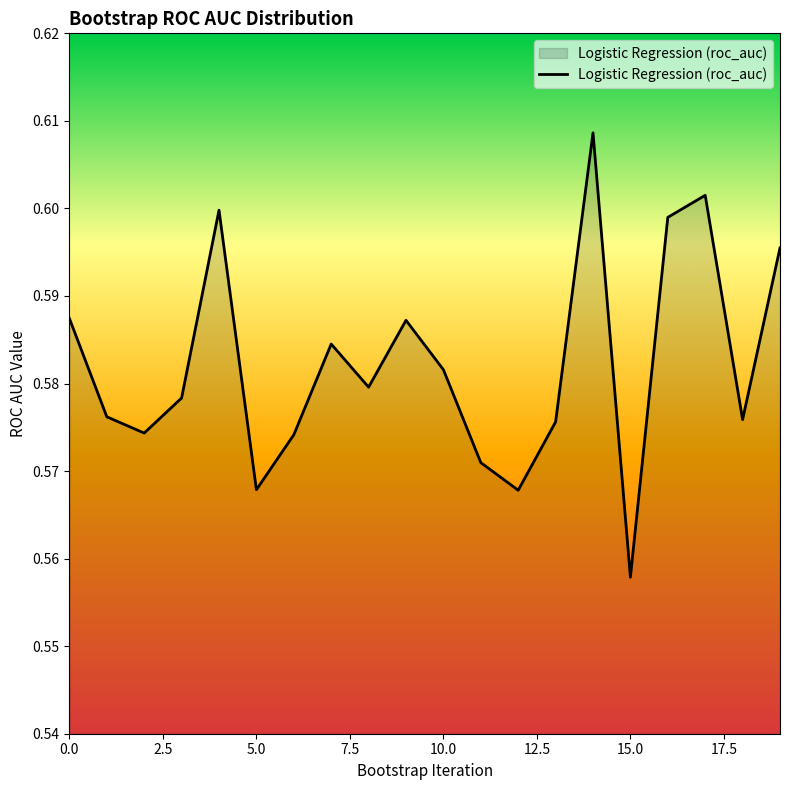

Does the chart display data point markers on the line(s)?

No